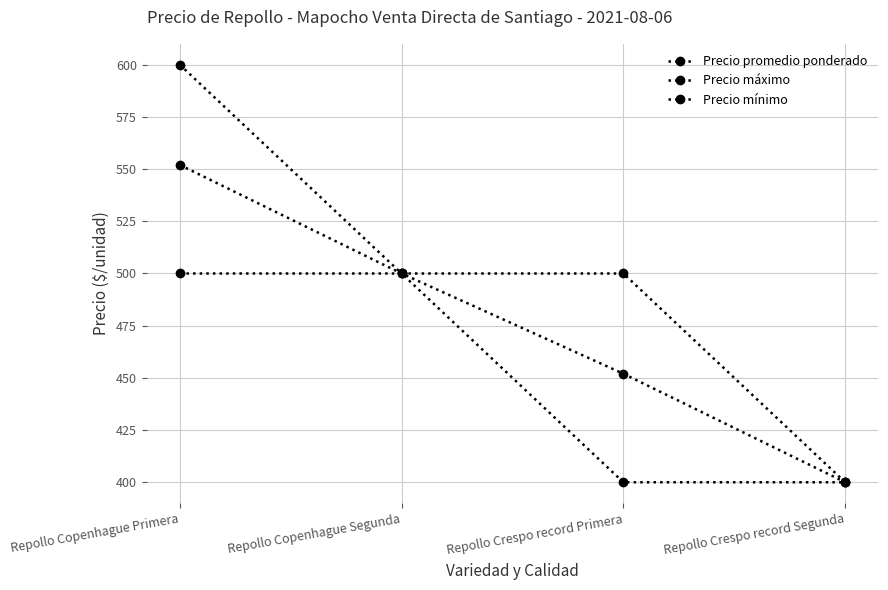

How many data points does each series have?

4